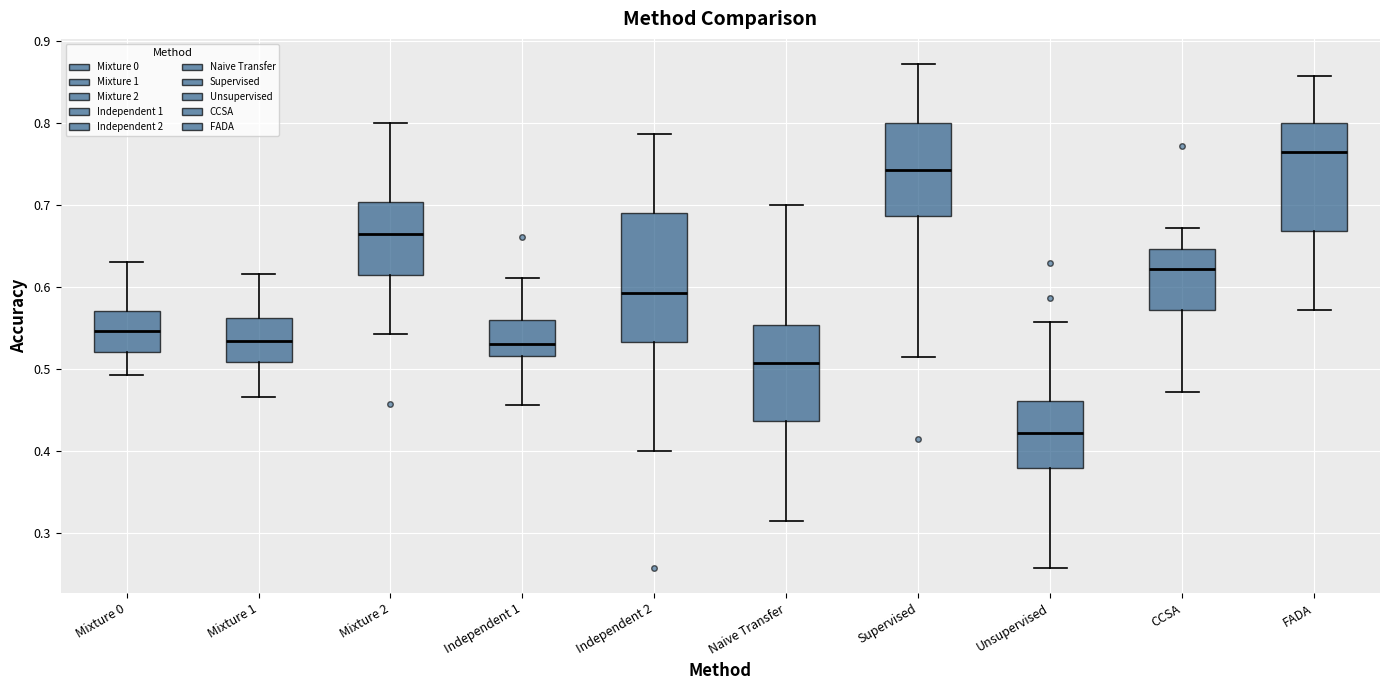

Reading left to right, transcribe this box plot: for each box, give where its median line is, the range the box spans, and where its two whiskers end, as read against the y-axis. The values are not printed on the chart, so give them approximately, as read against the axis.

Mixture 0: median 0.55, box 0.52 to 0.57, whiskers 0.49 to 0.63
Mixture 1: median 0.53, box 0.51 to 0.56, whiskers 0.47 to 0.62
Mixture 2: median 0.66, box 0.61 to 0.70, whiskers 0.54 to 0.80
Independent 1: median 0.53, box 0.52 to 0.56, whiskers 0.46 to 0.61
Independent 2: median 0.59, box 0.53 to 0.69, whiskers 0.40 to 0.79
Naive Transfer: median 0.51, box 0.44 to 0.55, whiskers 0.31 to 0.70
Supervised: median 0.74, box 0.69 to 0.80, whiskers 0.51 to 0.87
Unsupervised: median 0.42, box 0.38 to 0.46, whiskers 0.26 to 0.56
CCSA: median 0.62, box 0.57 to 0.65, whiskers 0.47 to 0.67
FADA: median 0.76, box 0.67 to 0.80, whiskers 0.57 to 0.86